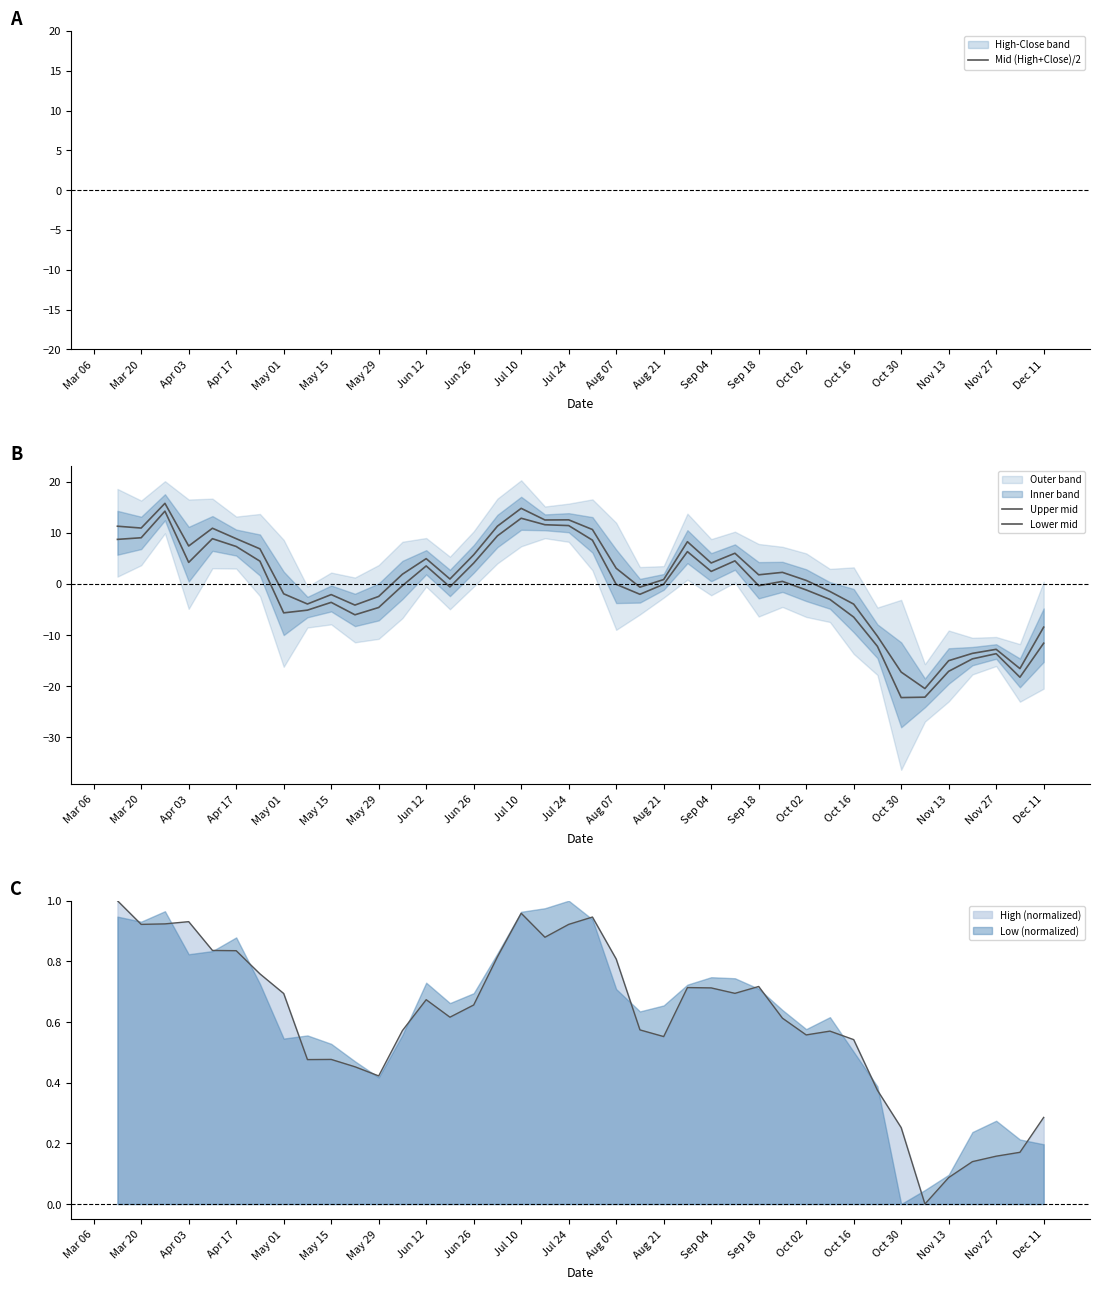

The Low (normalized) series shows 1.5 at Mar 20. True or false?

False